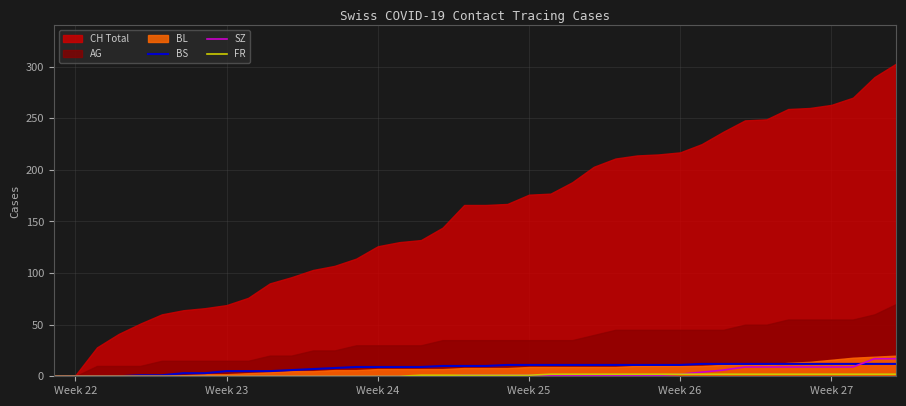

True or false: FR and SZ intersect in this chart.

False